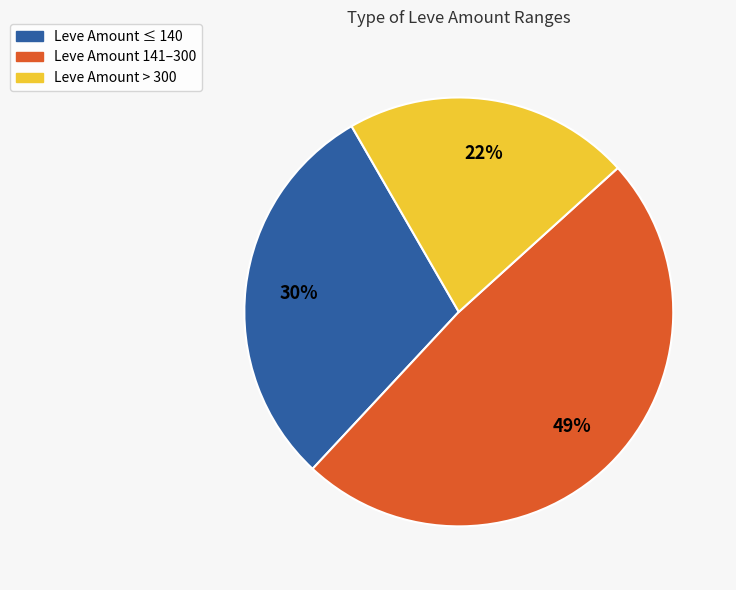

Does any single category account for the majority?

No